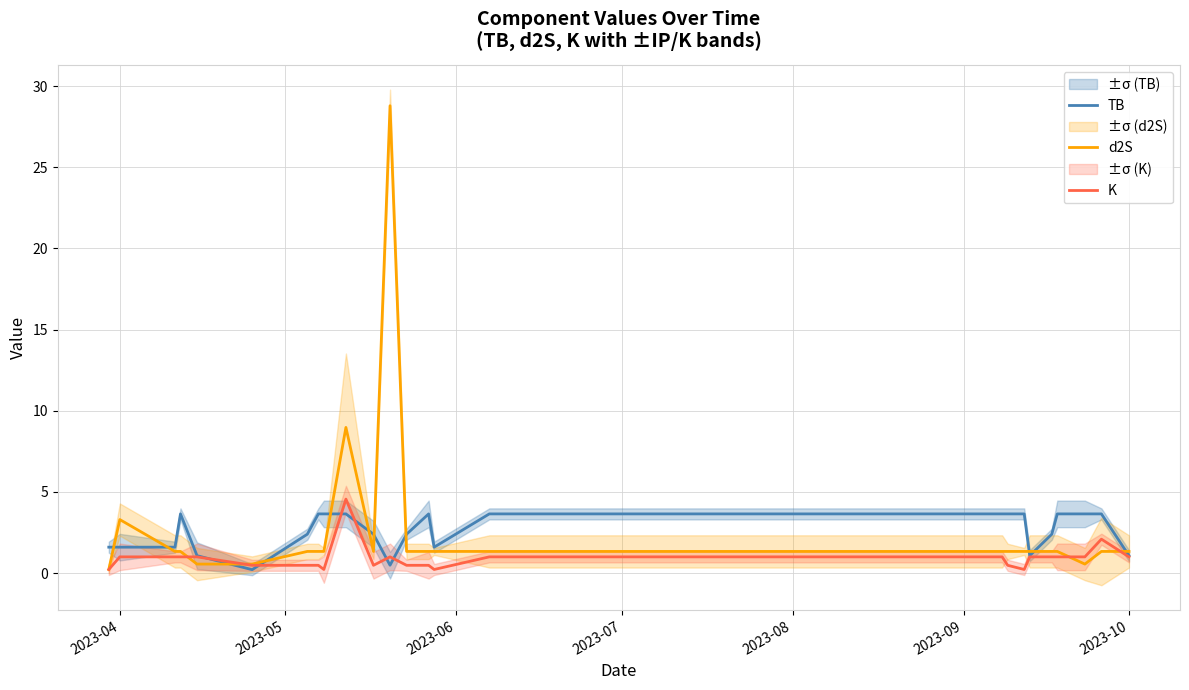

Does the chart display data point markers on the line(s)?

No